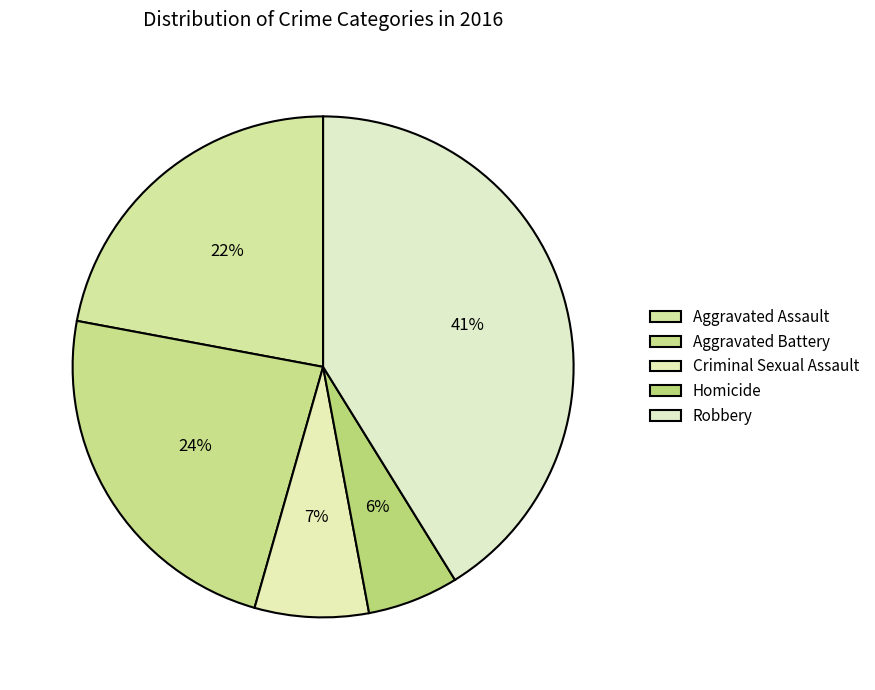

Is Robbery the majority of the pie?

No